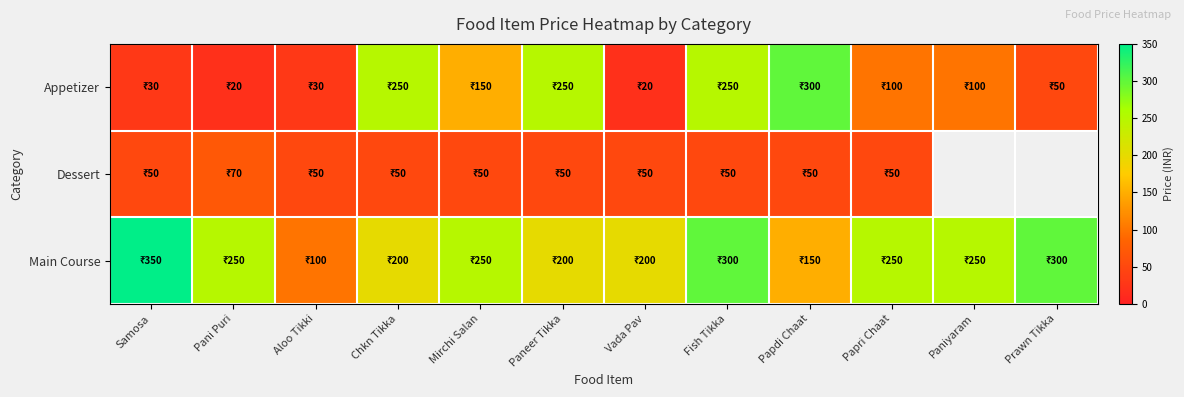

How many categories are shown in the chart?

12